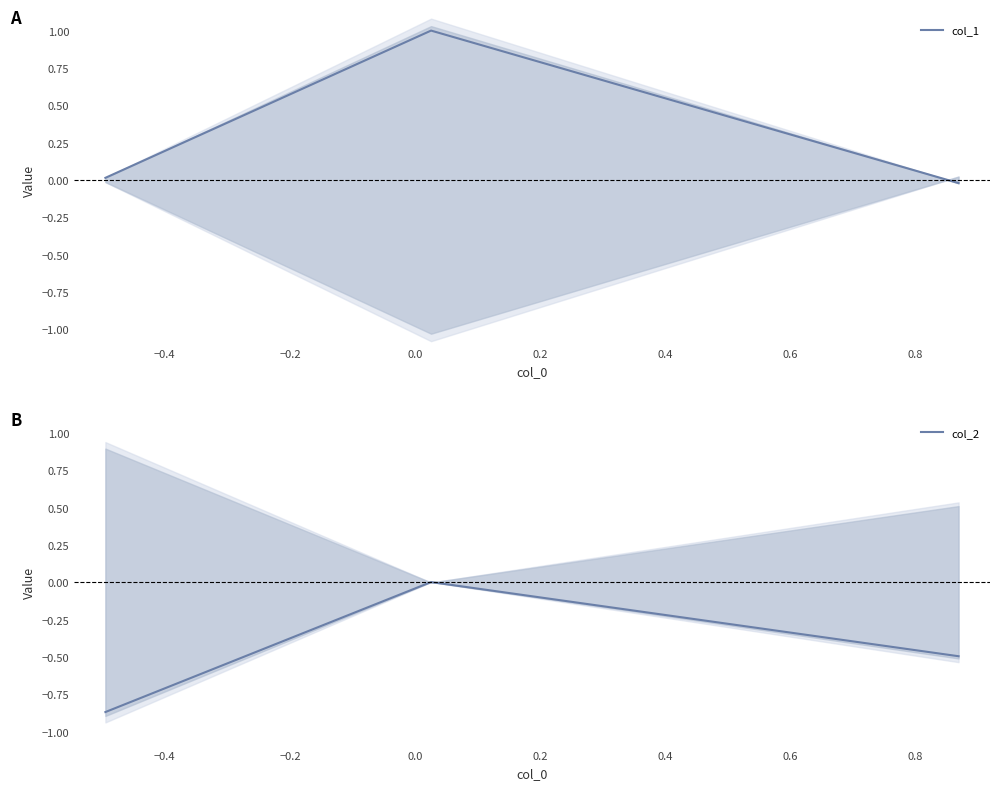

How many distinct data groups are displayed?

2